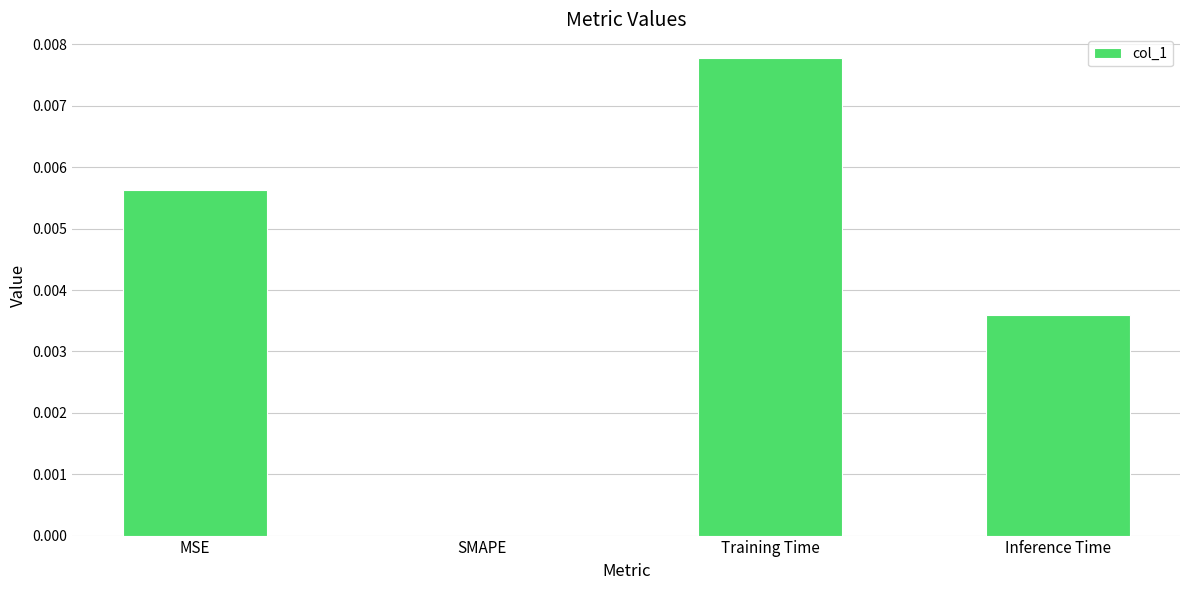

Are the bars horizontal?

No